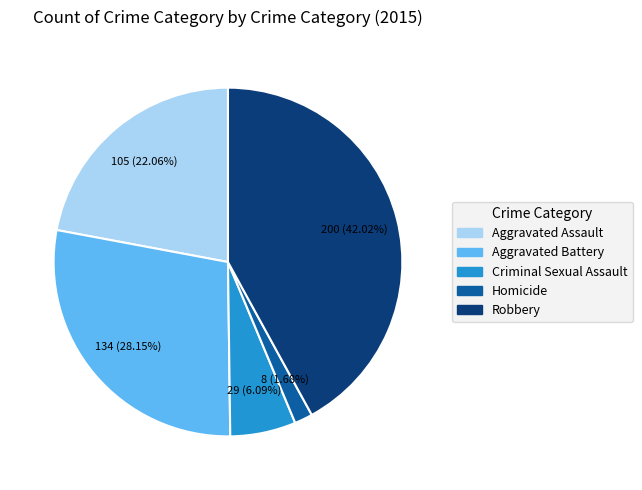

Approximately how many times larger is the value at Aggravated Assault compared to Homicide?

13.1